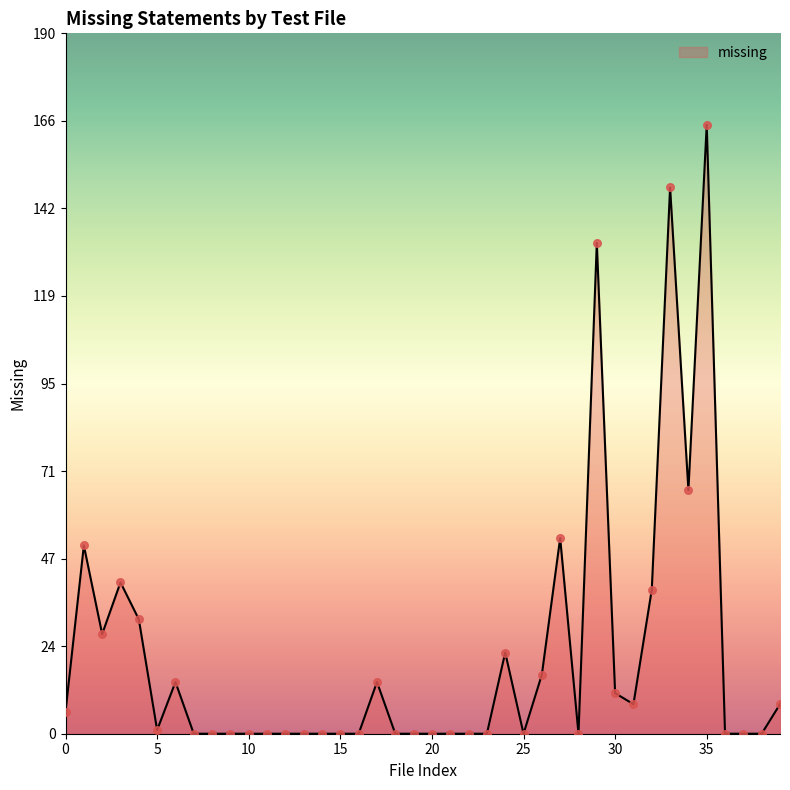

What is the difference between the maximum and minimum values?

165